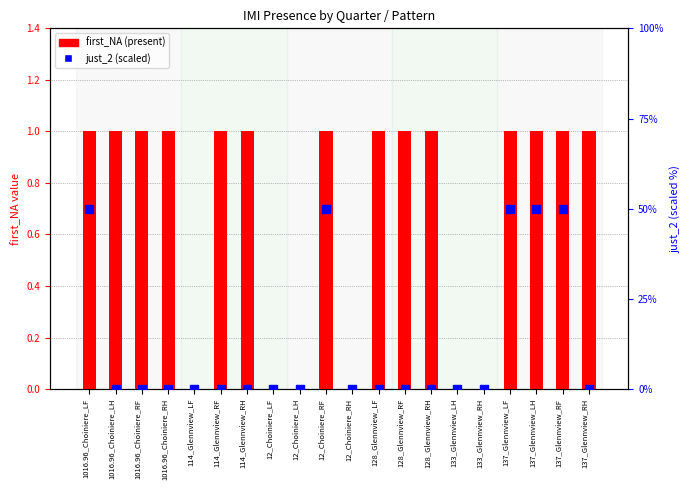

What are all the series names shown in the legend?

first_NA (present), just_2 (scaled)